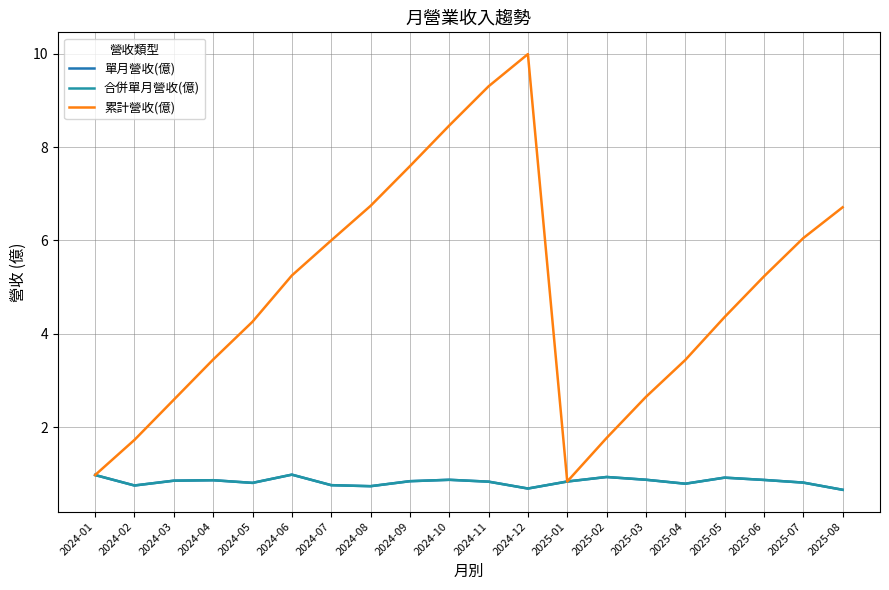

Which category has the lowest value across all series?

2025-08